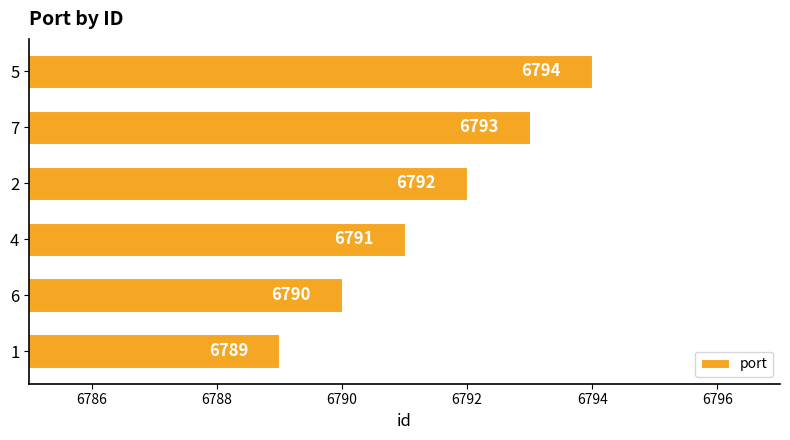

Count the values in the range 6790 to 6793.

4